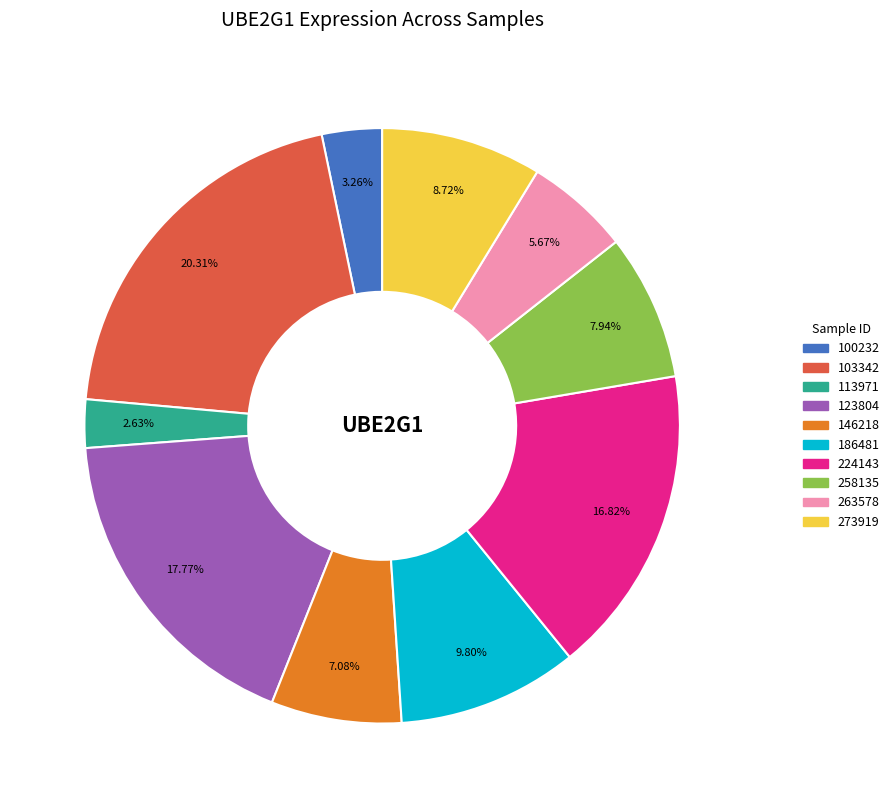

Is there a majority slice in this chart?

No